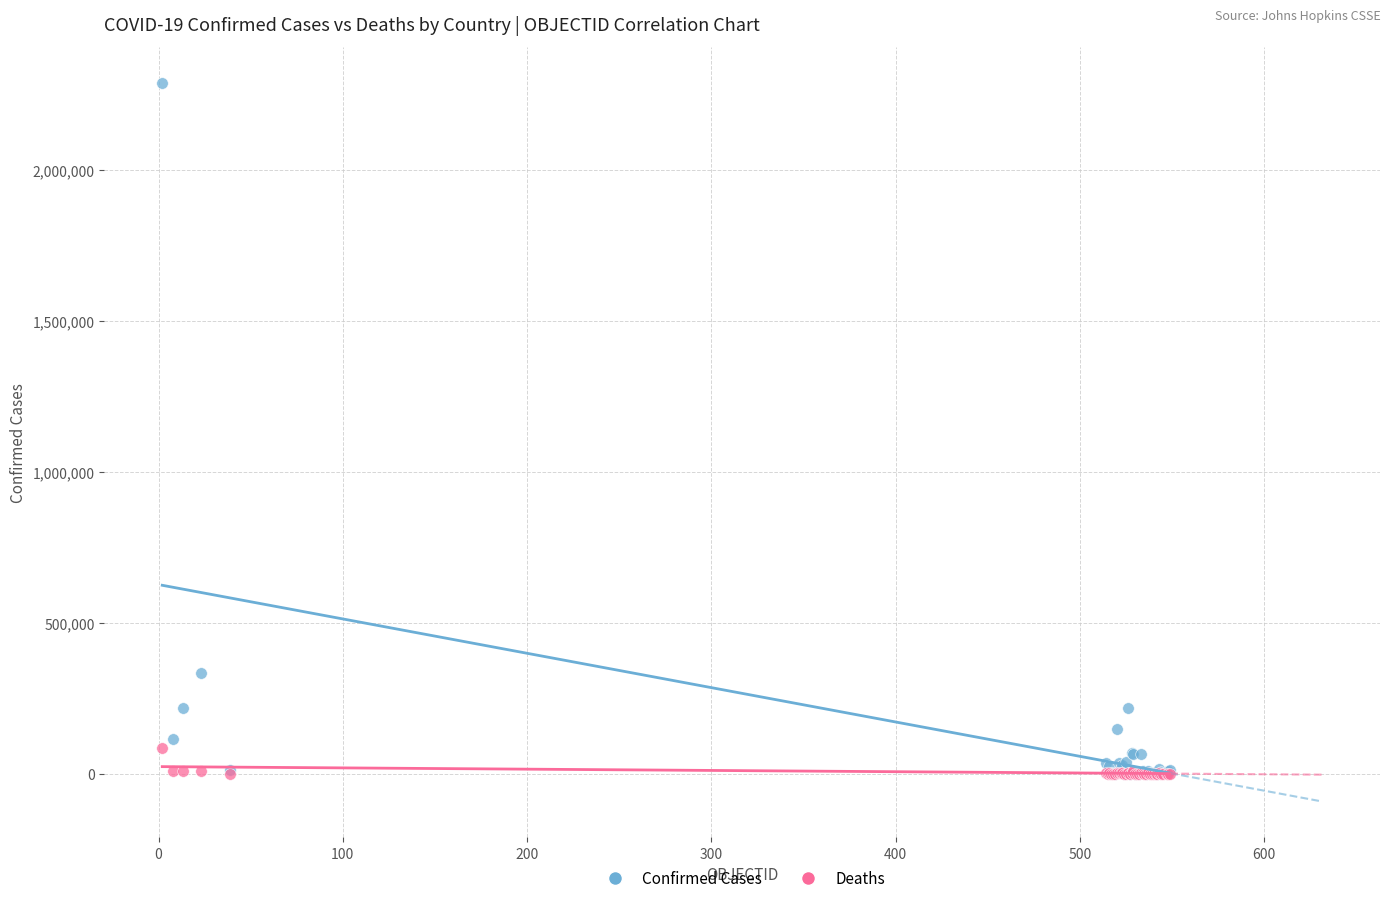

In the Confirmed Cases series, what Y value is closest to 1143759?

334683